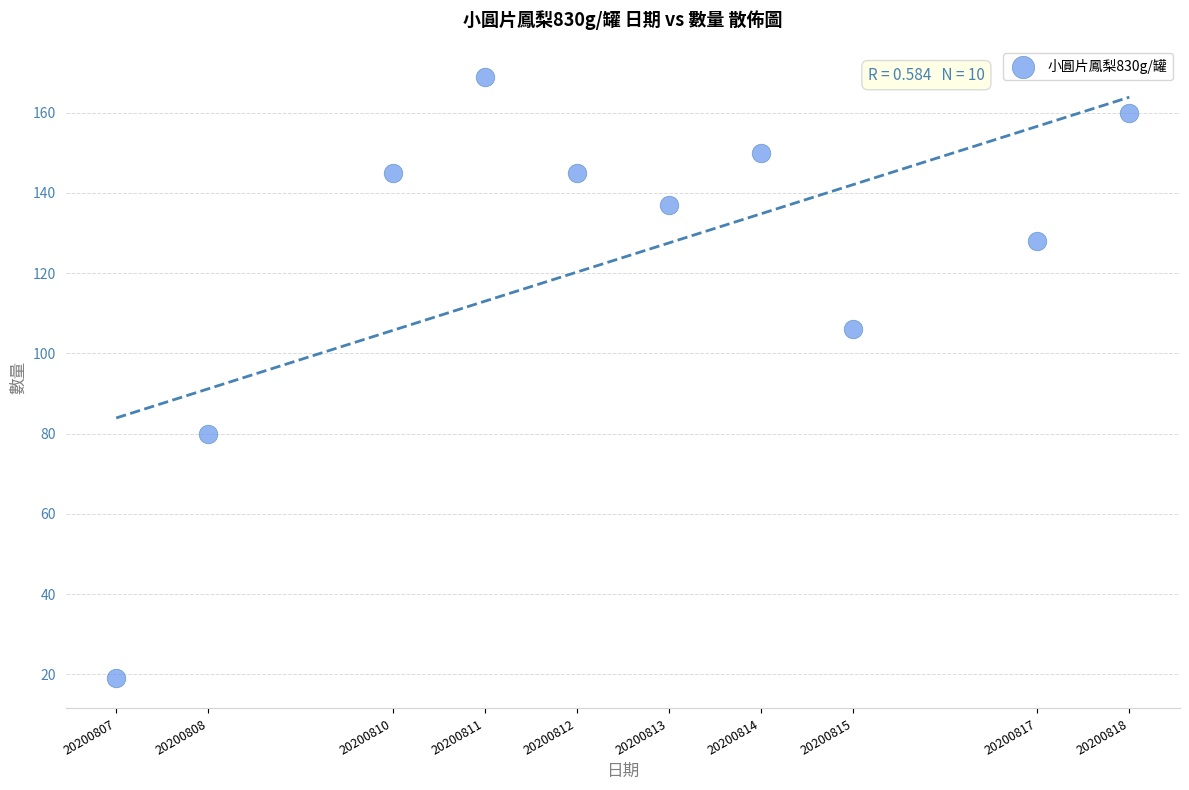

What Y value in the scatter plot is closest to 94?

106